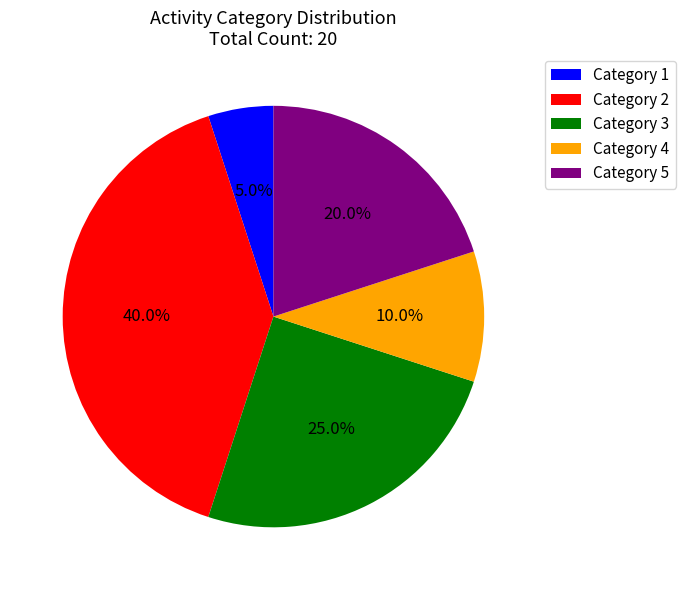

Rank the categories by value from lowest to highest.

Category 1, Category 4, Category 5, Category 3, Category 2